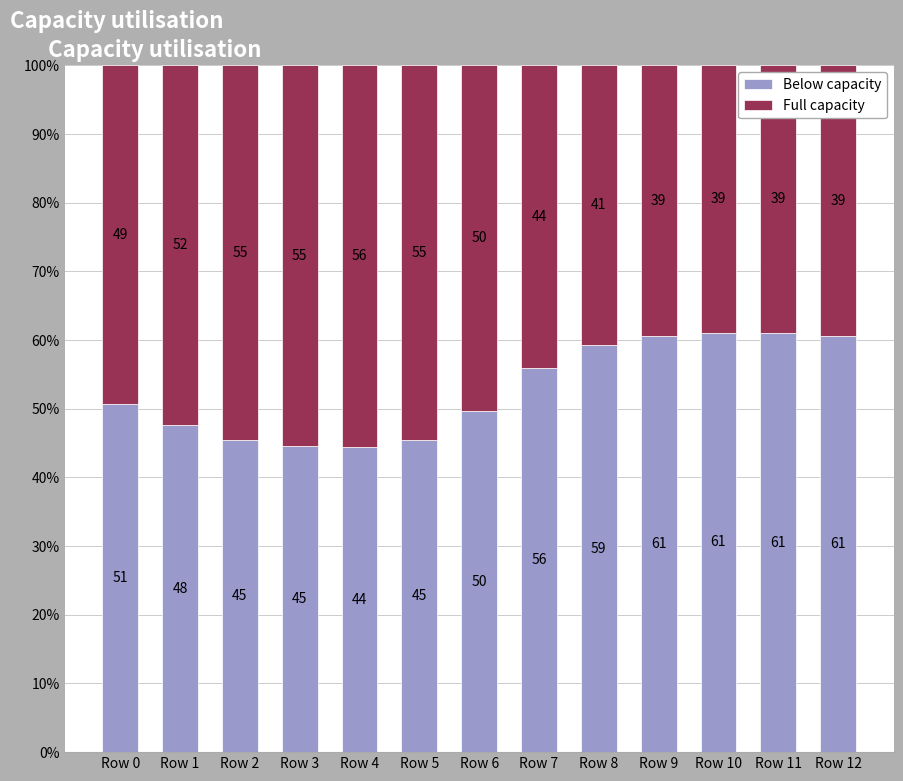

What is the total value across all series at Row 8?

100.0